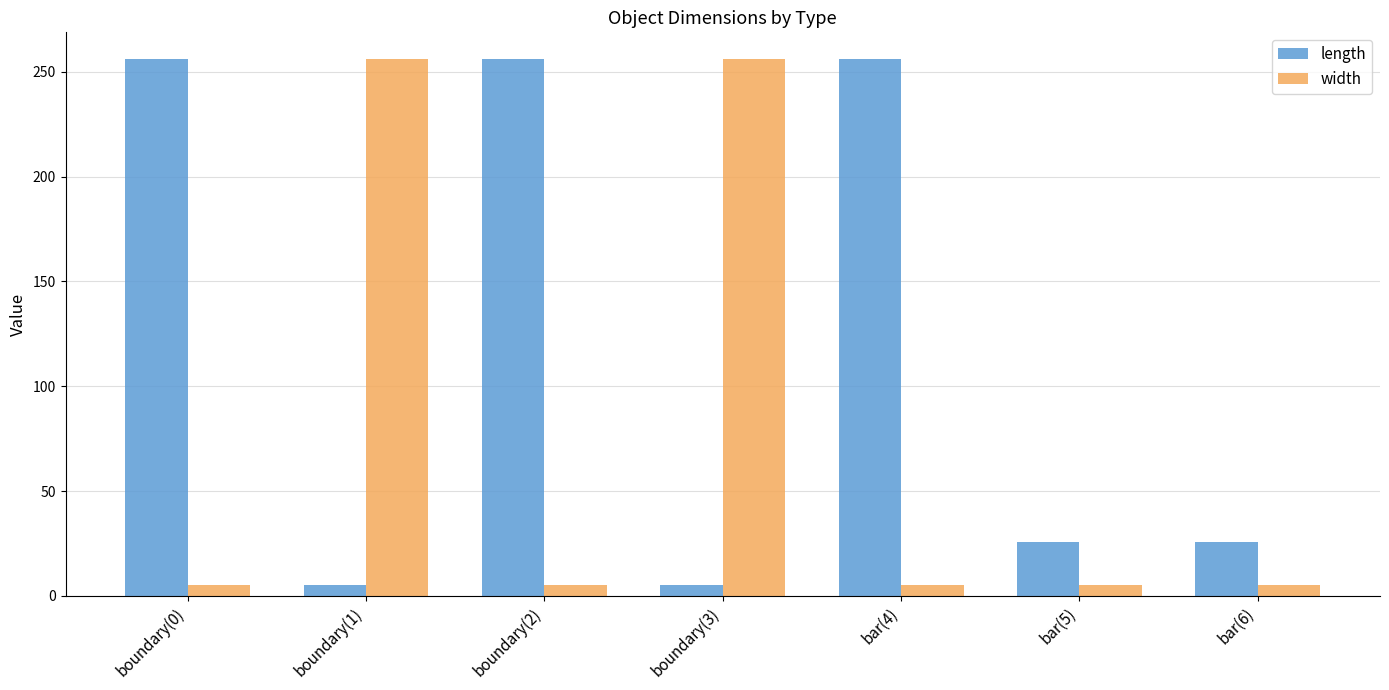

What is the maximum value shown in the chart?

256.0